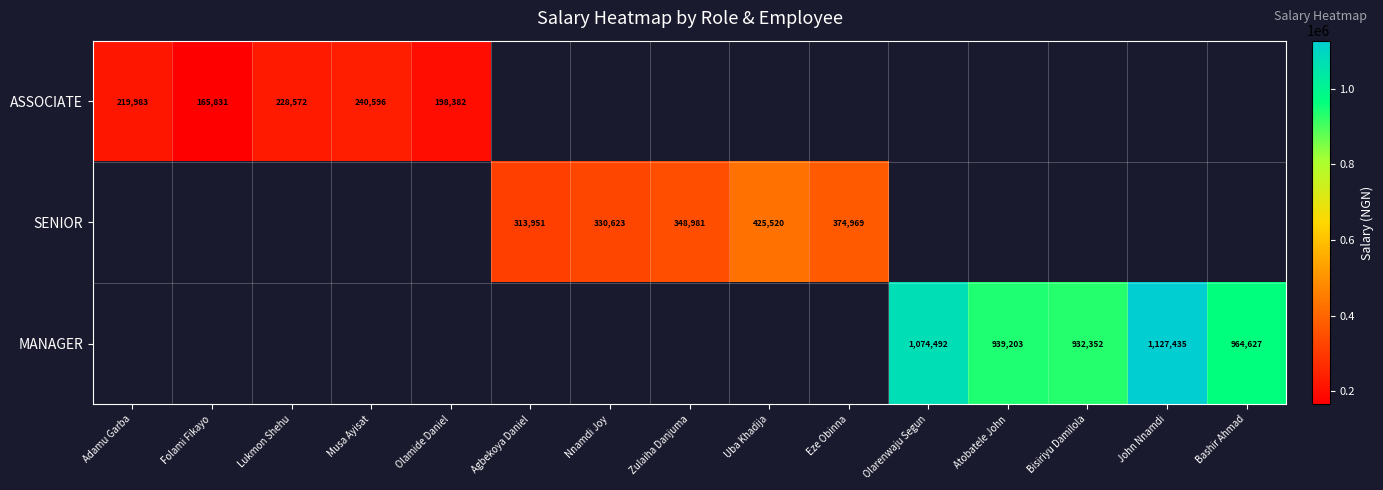

Between Olamide Daniel and Adamu Garba, which is larger?

Adamu Garba